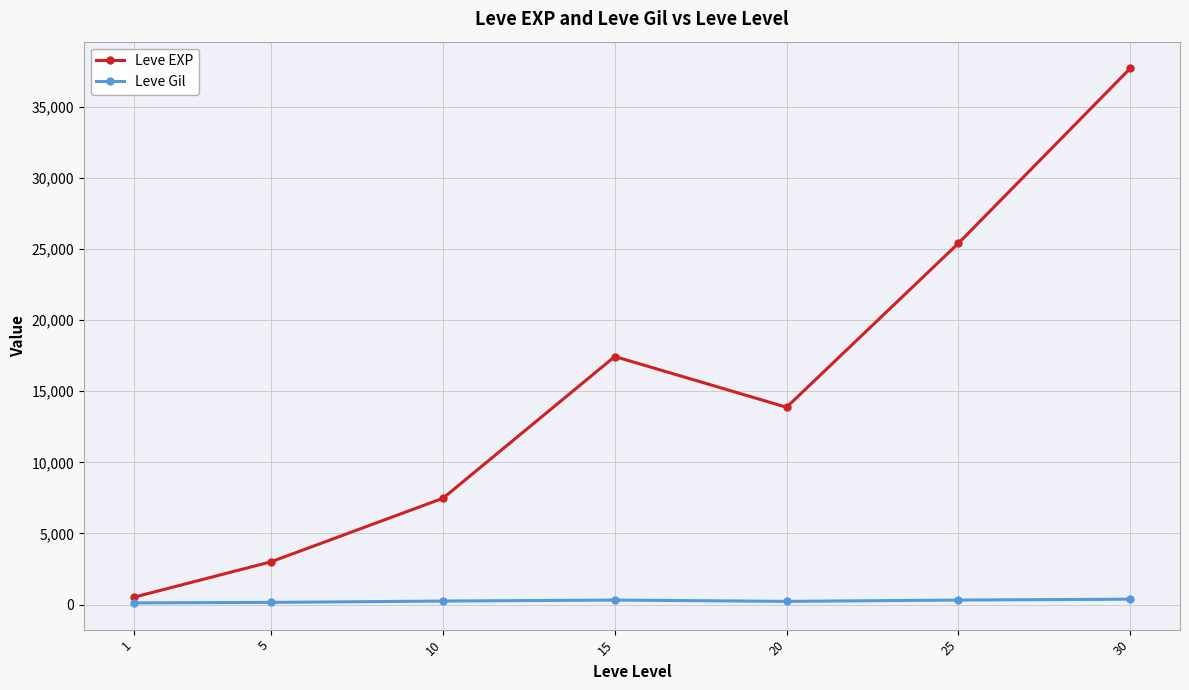

True or false: Leve EXP and Leve Gil intersect in this chart.

False